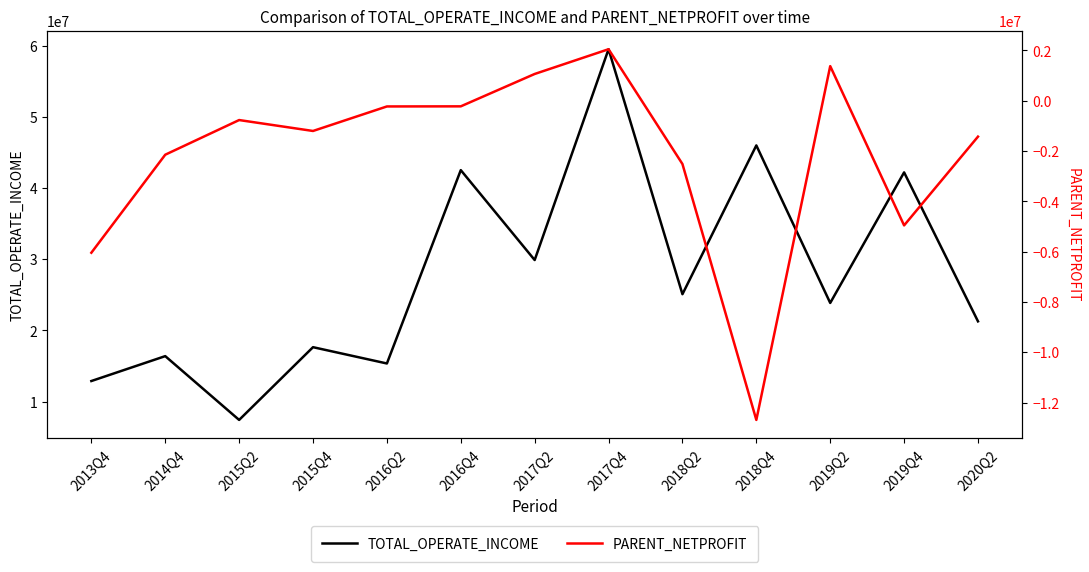

What is the difference between the TOTAL_OPERATE_INCOME values at 2020Q2 and 2016Q2?

5923924.6